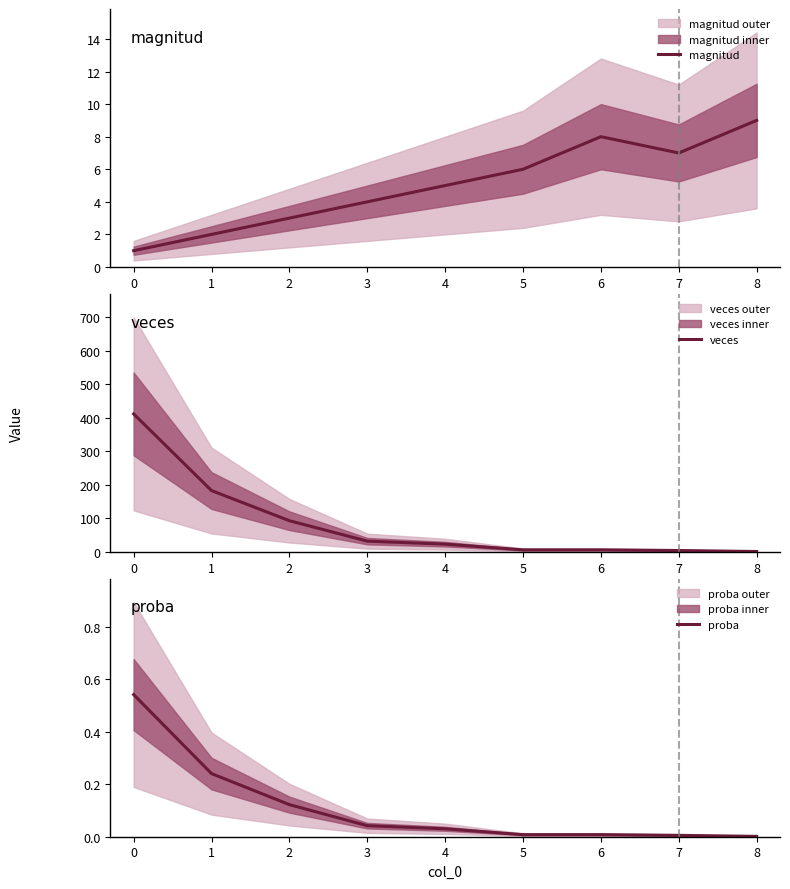

List the labels in order of magnitud value, smallest first.

0, 1, 2, 3, 4, 5, 7, 6, 8